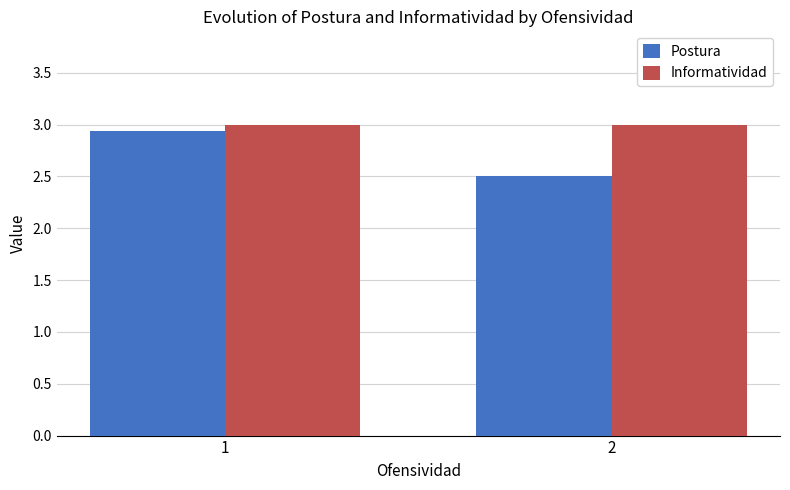

Rank the categories by Postura value from lowest to highest.

2, 1